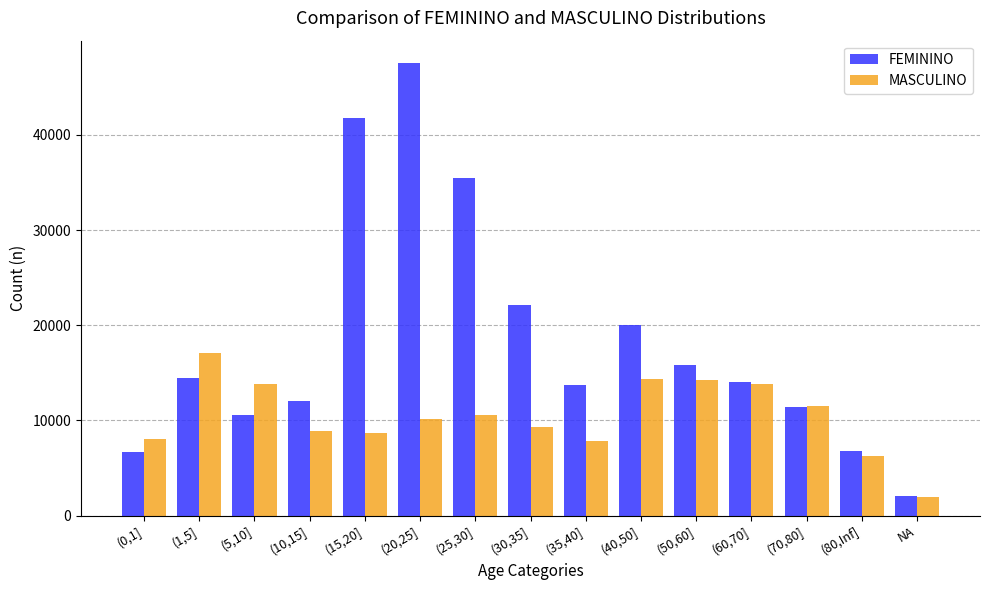

Is the value of FEMININO at (35,40] greater than the value of MASCULINO at (1,5]?

No